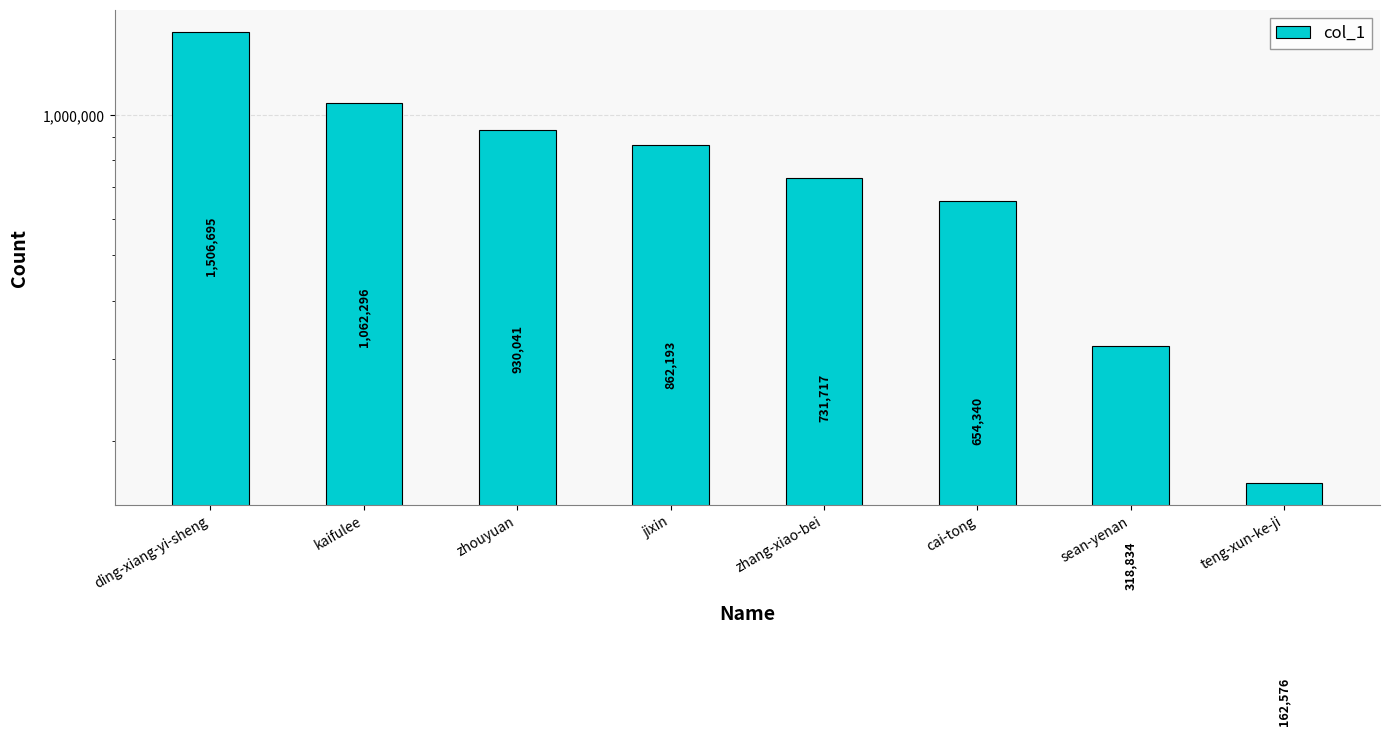

Reading right to left, what are all the values shown in this chart?

162576	318834	654340	731717	862193	930041	1062296	1506695